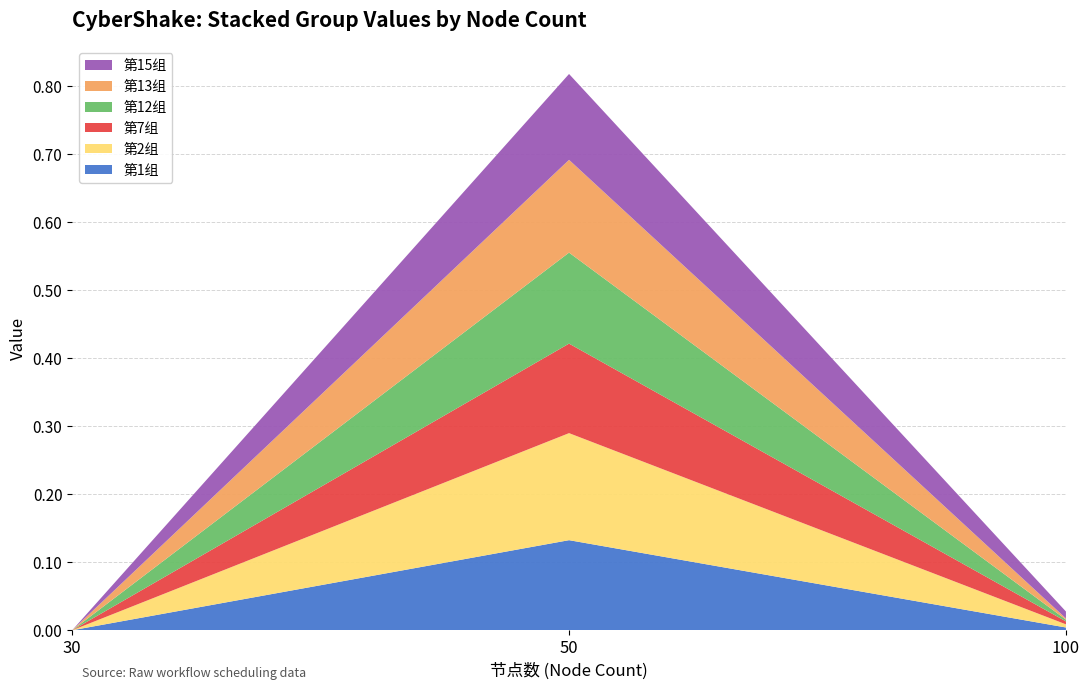

Reading left to right, list all the values displayed in this chart.

第1组: 30=0.0	50=0.1	100=0.0
第2组: 30=0.0	50=0.2	100=0.0
第7组: 30=0.0	50=0.1	100=0.0
第12组: 30=0.0	50=0.1	100=0.0
第13组: 30=0.0	50=0.1	100=0.0
第15组: 30=0.0	50=0.1	100=0.0